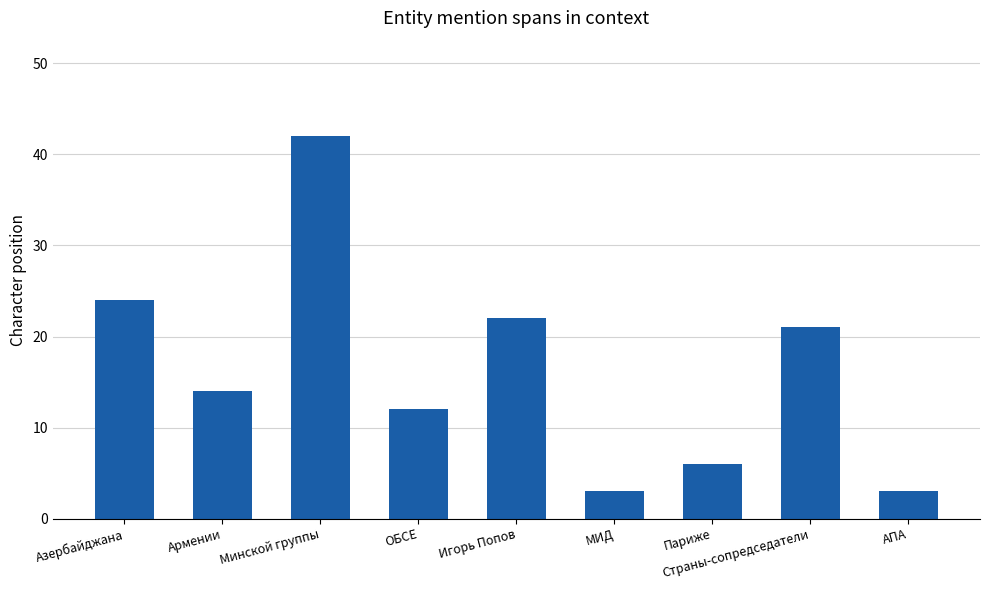

Reading left to right, transcribe all the data shown in this chart.

24	14	42	12	22	3	6	21	3